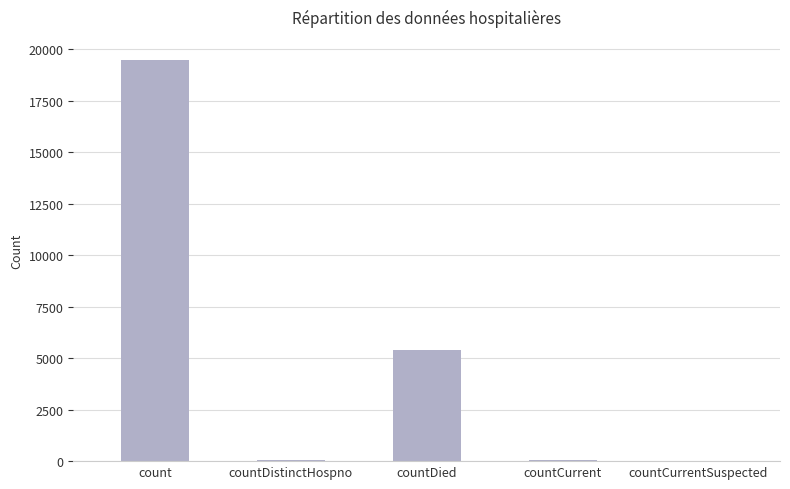

True or false: the data shows 28258 at count.

False